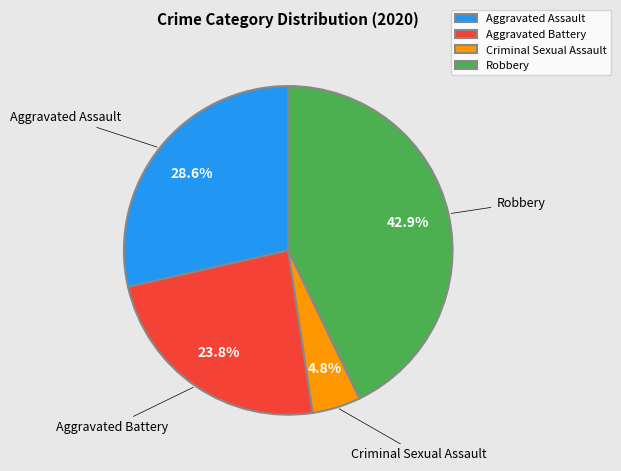

Which has a higher value, Robbery or Criminal Sexual Assault?

Robbery